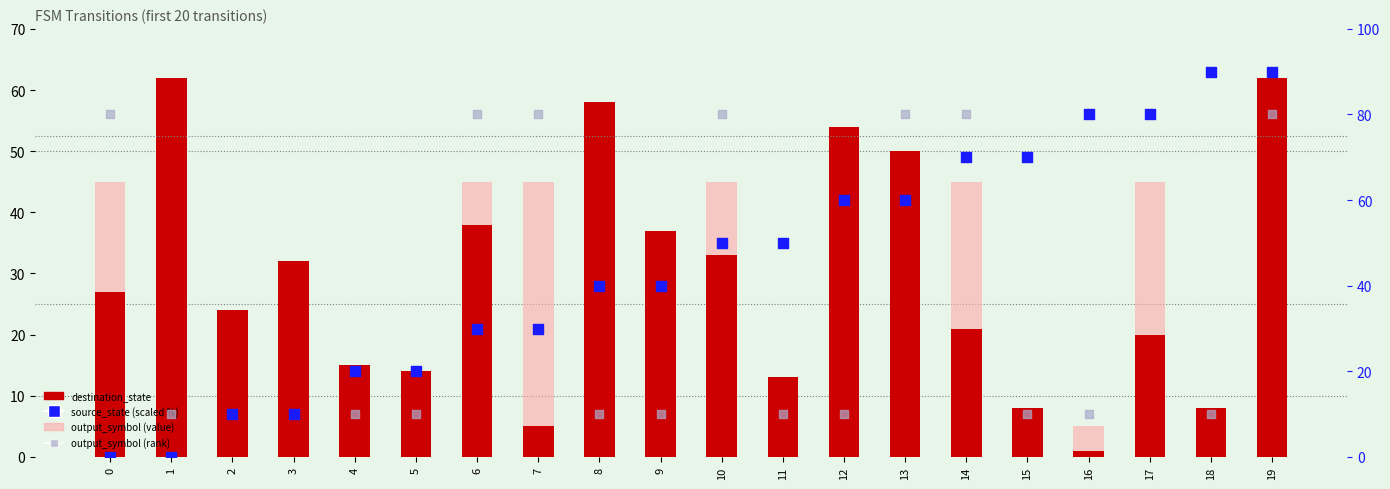

At how many categories does at least one series exceed 29?

17